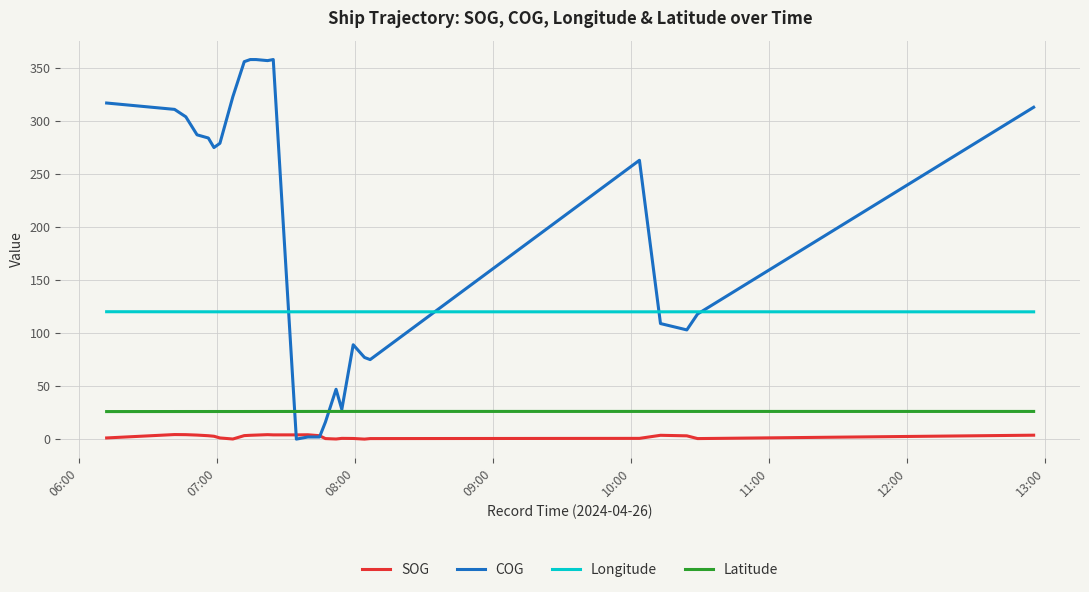

List the series in order of their peak value, highest first.

COG, Longitude, Latitude, SOG